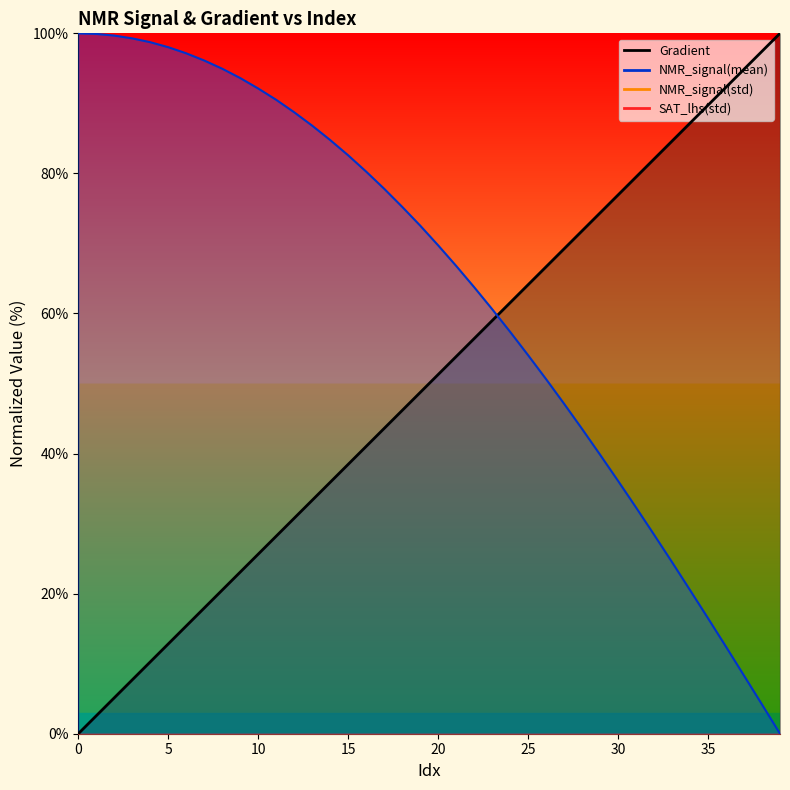

What is the average value of the NMR_signal(mean) series?

63.6